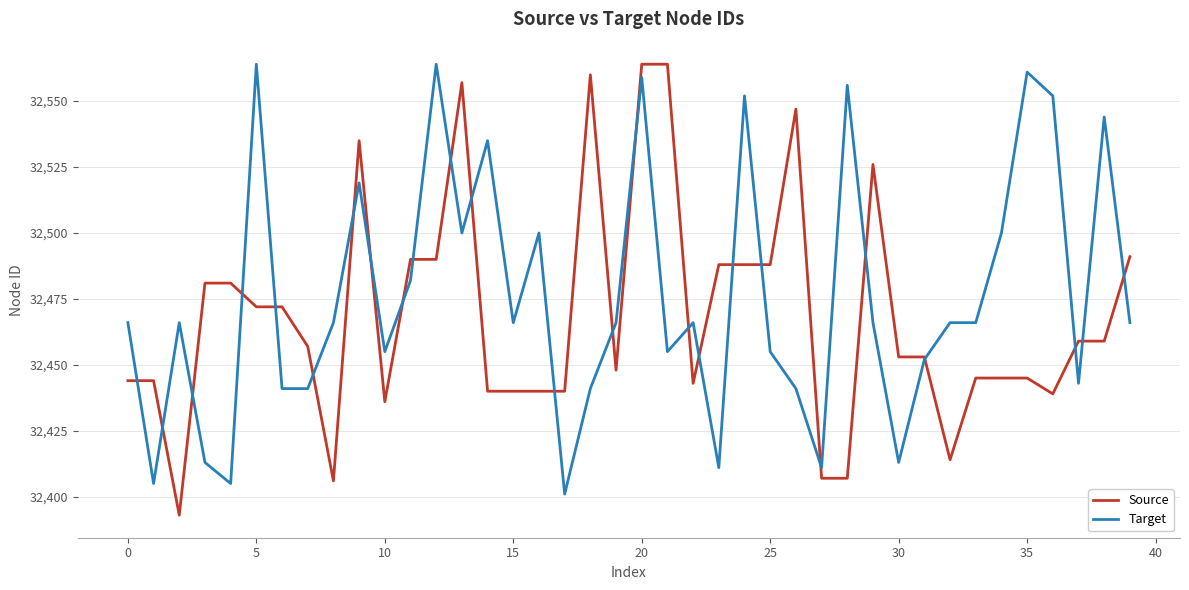

What is the lowest value of the Source series?

32393